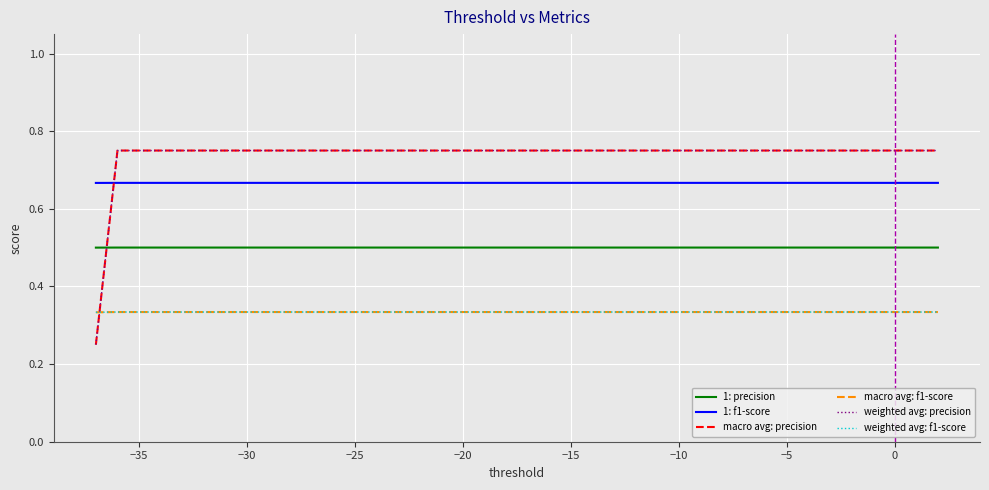

List the series in order of their peak value, lowest first.

macro avg: f1-score, weighted avg: f1-score, 1: precision, 1: f1-score, macro avg: precision, weighted avg: precision